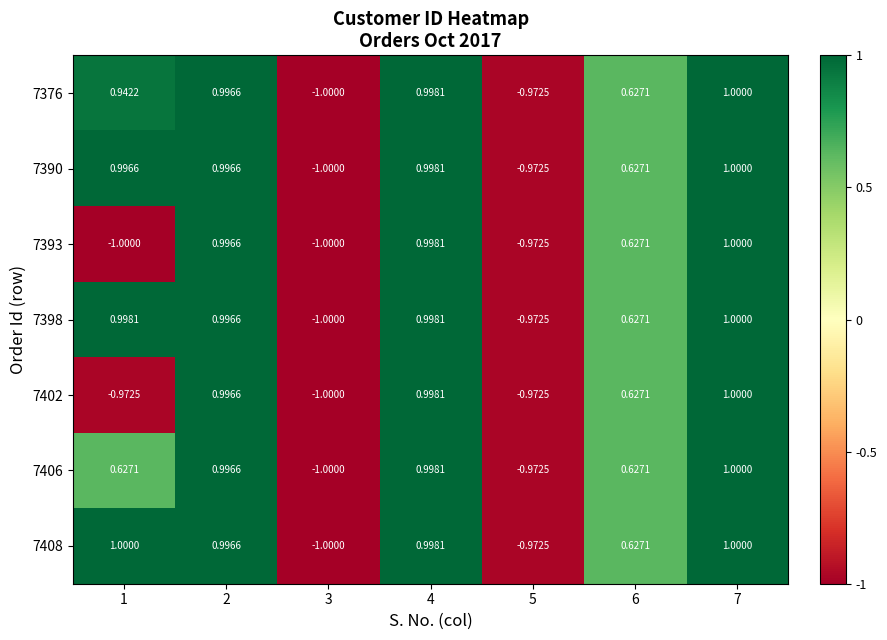

Is the value of 7398 at 6 greater than the value of 7402 at 3?

Yes